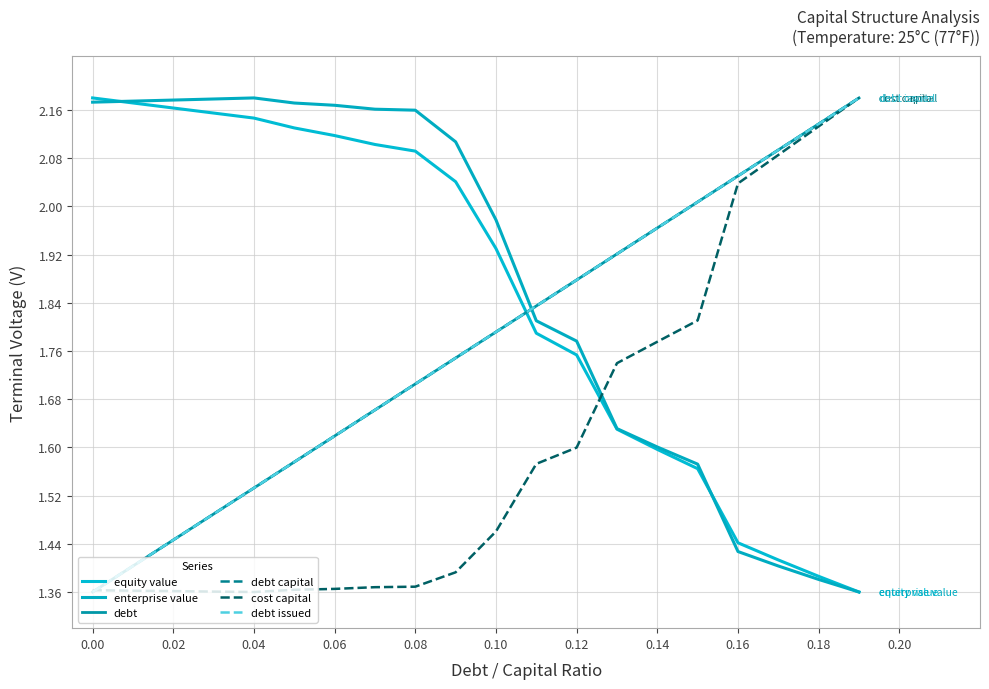

Does the chart display data point markers on the line(s)?

No